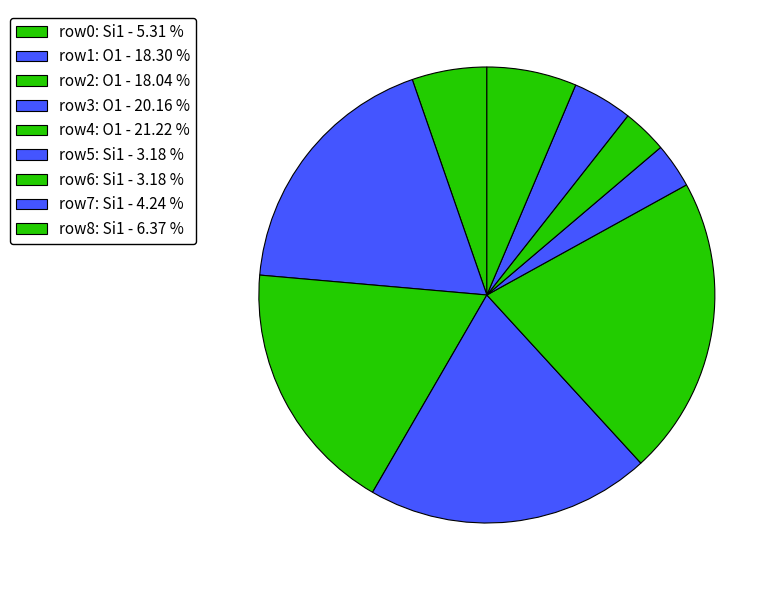

Rank the categories by value from lowest to highest.

Si1 (isite=12), Si1 (isite=12), Si1 (isite=16), Si1 (isite=20), Si1 (isite=24), O1 (isite=68), O1 (isite=69), O1 (isite=76), O1 (isite=80)